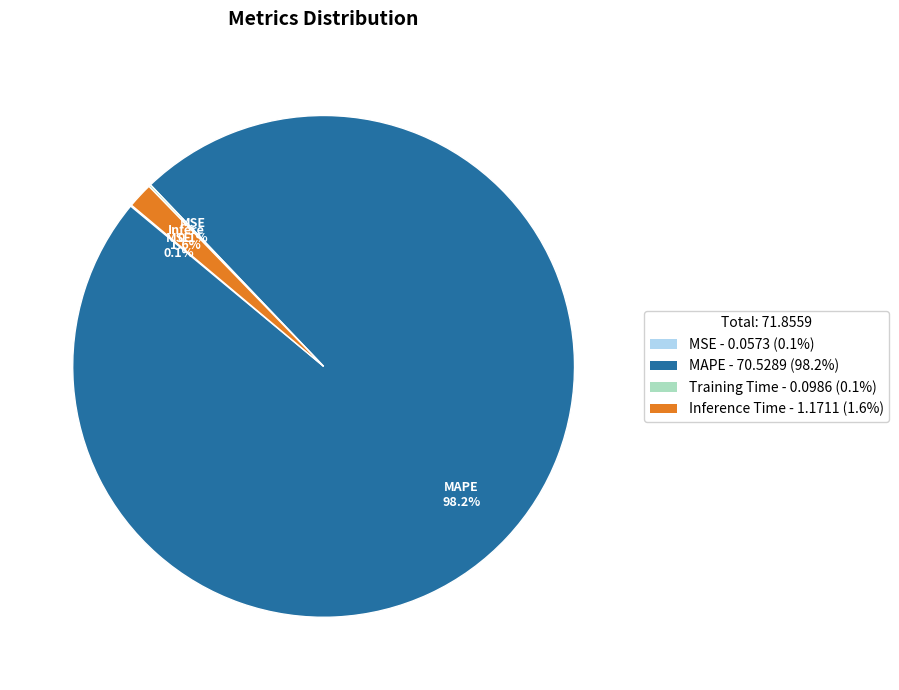

What is the largest slice in the pie chart?

MAPE